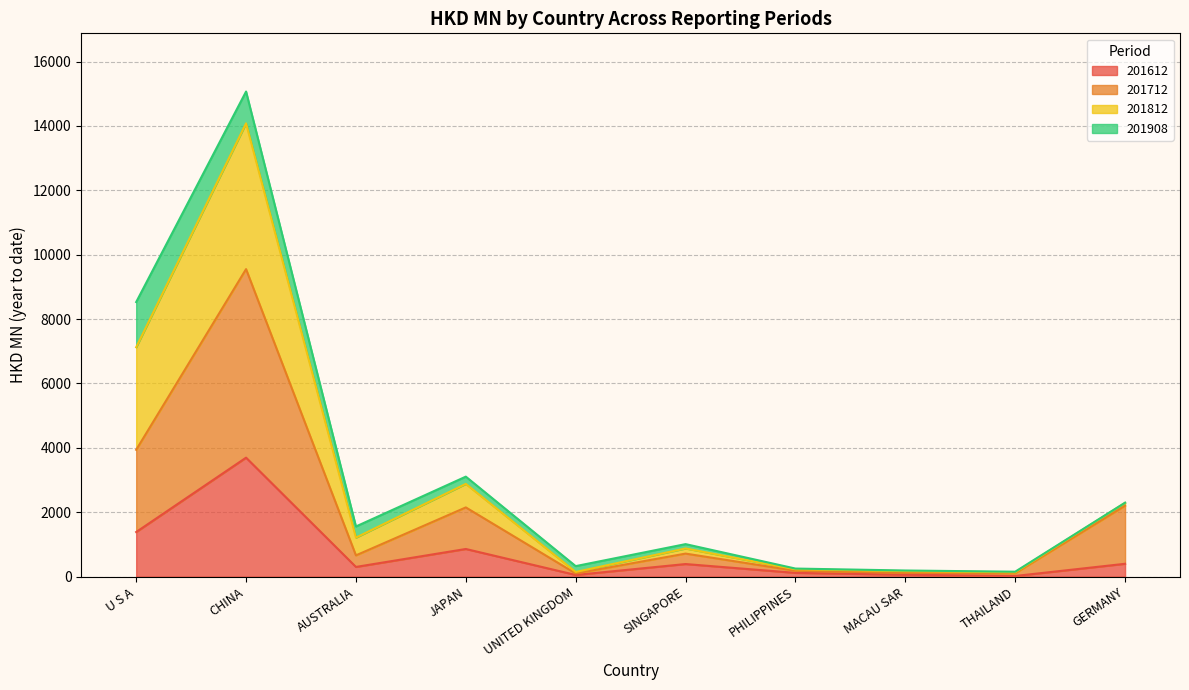

At which category is the sum across all series the highest?

CHINA